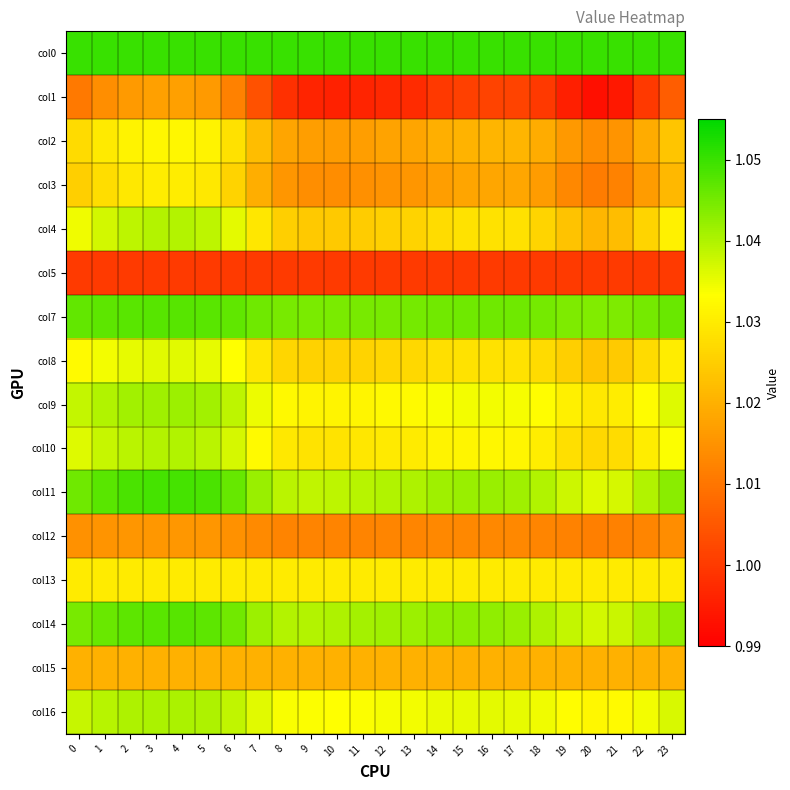

Reading left to right, list all the values displayed in this chart.

col0: 0=1.1	1=1.1	2=1.1	3=1.0	4=1.1	5=1.1	6=1.1	7=1.1	8=1.1	9=1.1	10=1.0	11=1.1	12=1.1	13=1.1	14=1.1	15=1.1	16=1.1	17=1.1	18=1.1	19=1.1	20=1.1	21=1.1	22=1.1	23=1.1
col1: 0=1.0	1=1.0	2=1.0	3=1.0	4=1.0	5=1.0	6=1.0	7=1.0	8=1.0	9=1.0	10=1.0	11=1.0	12=1.0	13=1.0	14=1.0	15=1.0	16=1.0	17=1.0	18=1.0	19=1.0	20=1.0	21=1.0	22=1.0	23=1.0
col2: 0=1.0	1=1.0	2=1.0	3=1.0	4=1.0	5=1.0	6=1.0	7=1.0	8=1.0	9=1.0	10=1.0	11=1.0	12=1.0	13=1.0	14=1.0	15=1.0	16=1.0	17=1.0	18=1.0	19=1.0	20=1.0	21=1.0	22=1.0	23=1.0
col3: 0=1.0	1=1.0	2=1.0	3=1.0	4=1.0	5=1.0	6=1.0	7=1.0	8=1.0	9=1.0	10=1.0	11=1.0	12=1.0	13=1.0	14=1.0	15=1.0	16=1.0	17=1.0	18=1.0	19=1.0	20=1.0	21=1.0	22=1.0	23=1.0
col4: 0=1.0	1=1.0	2=1.0	3=1.0	4=1.0	5=1.0	6=1.0	7=1.0	8=1.0	9=1.0	10=1.0	11=1.0	12=1.0	13=1.0	14=1.0	15=1.0	16=1.0	17=1.0	18=1.0	19=1.0	20=1.0	21=1.0	22=1.0	23=1.0
col5: 0=1.0	1=1.0	2=1.0	3=1.0	4=1.0	5=1.0	6=1.0	7=1.0	8=1.0	9=1.0	10=1.0	11=1.0	12=1.0	13=1.0	14=1.0	15=1.0	16=1.0	17=1.0	18=1.0	19=1.0	20=1.0	21=1.0	22=1.0	23=1.0
col7: 0=1.0	1=1.0	2=1.0	3=1.0	4=1.0	5=1.0	6=1.0	7=1.0	8=1.0	9=1.0	10=1.0	11=1.0	12=1.0	13=1.0	14=1.0	15=1.0	16=1.0	17=1.0	18=1.0	19=1.0	20=1.0	21=1.0	22=1.0	23=1.0
col8: 0=1.0	1=1.0	2=1.0	3=1.0	4=1.0	5=1.0	6=1.0	7=1.0	8=1.0	9=1.0	10=1.0	11=1.0	12=1.0	13=1.0	14=1.0	15=1.0	16=1.0	17=1.0	18=1.0	19=1.0	20=1.0	21=1.0	22=1.0	23=1.0
col9: 0=1.0	1=1.0	2=1.0	3=1.0	4=1.0	5=1.0	6=1.0	7=1.0	8=1.0	9=1.0	10=1.0	11=1.0	12=1.0	13=1.0	14=1.0	15=1.0	16=1.0	17=1.0	18=1.0	19=1.0	20=1.0	21=1.0	22=1.0	23=1.0
col10: 0=1.0	1=1.0	2=1.0	3=1.0	4=1.0	5=1.0	6=1.0	7=1.0	8=1.0	9=1.0	10=1.0	11=1.0	12=1.0	13=1.0	14=1.0	15=1.0	16=1.0	17=1.0	18=1.0	19=1.0	20=1.0	21=1.0	22=1.0	23=1.0
col11: 0=1.0	1=1.0	2=1.0	3=1.0	4=1.0	5=1.0	6=1.0	7=1.0	8=1.0	9=1.0	10=1.0	11=1.0	12=1.0	13=1.0	14=1.0	15=1.0	16=1.0	17=1.0	18=1.0	19=1.0	20=1.0	21=1.0	22=1.0	23=1.0
col12: 0=1.0	1=1.0	2=1.0	3=1.0	4=1.0	5=1.0	6=1.0	7=1.0	8=1.0	9=1.0	10=1.0	11=1.0	12=1.0	13=1.0	14=1.0	15=1.0	16=1.0	17=1.0	18=1.0	19=1.0	20=1.0	21=1.0	22=1.0	23=1.0
col13: 0=1.0	1=1.0	2=1.0	3=1.0	4=1.0	5=1.0	6=1.0	7=1.0	8=1.0	9=1.0	10=1.0	11=1.0	12=1.0	13=1.0	14=1.0	15=1.0	16=1.0	17=1.0	18=1.0	19=1.0	20=1.0	21=1.0	22=1.0	23=1.0
col14: 0=1.0	1=1.0	2=1.0	3=1.0	4=1.0	5=1.0	6=1.0	7=1.0	8=1.0	9=1.0	10=1.0	11=1.0	12=1.0	13=1.0	14=1.0	15=1.0	16=1.0	17=1.0	18=1.0	19=1.0	20=1.0	21=1.0	22=1.0	23=1.0
col15: 0=1.0	1=1.0	2=1.0	3=1.0	4=1.0	5=1.0	6=1.0	7=1.0	8=1.0	9=1.0	10=1.0	11=1.0	12=1.0	13=1.0	14=1.0	15=1.0	16=1.0	17=1.0	18=1.0	19=1.0	20=1.0	21=1.0	22=1.0	23=1.0
col16: 0=1.0	1=1.0	2=1.0	3=1.0	4=1.0	5=1.0	6=1.0	7=1.0	8=1.0	9=1.0	10=1.0	11=1.0	12=1.0	13=1.0	14=1.0	15=1.0	16=1.0	17=1.0	18=1.0	19=1.0	20=1.0	21=1.0	22=1.0	23=1.0